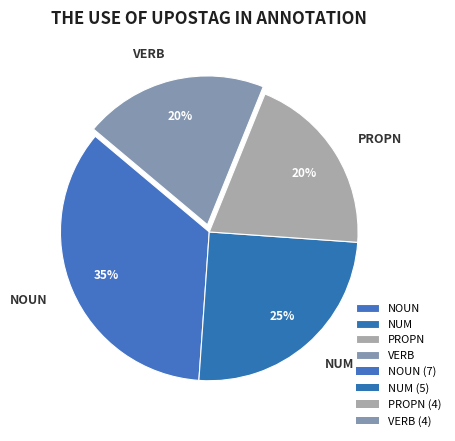

To the nearest percent, what portion does NOUN represent?

35%